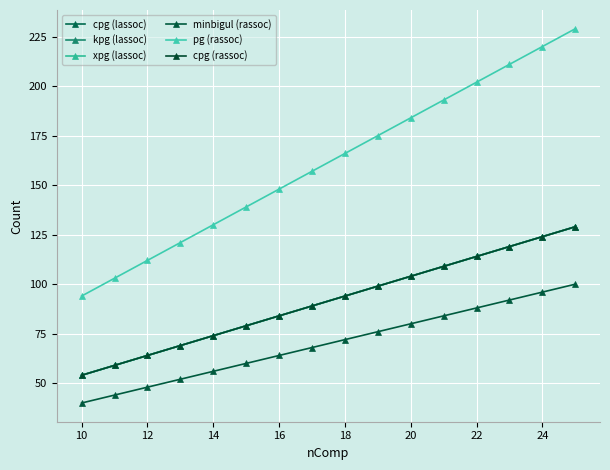

What is the value of the kpg (lassoc) point at the 5th from the left?

74